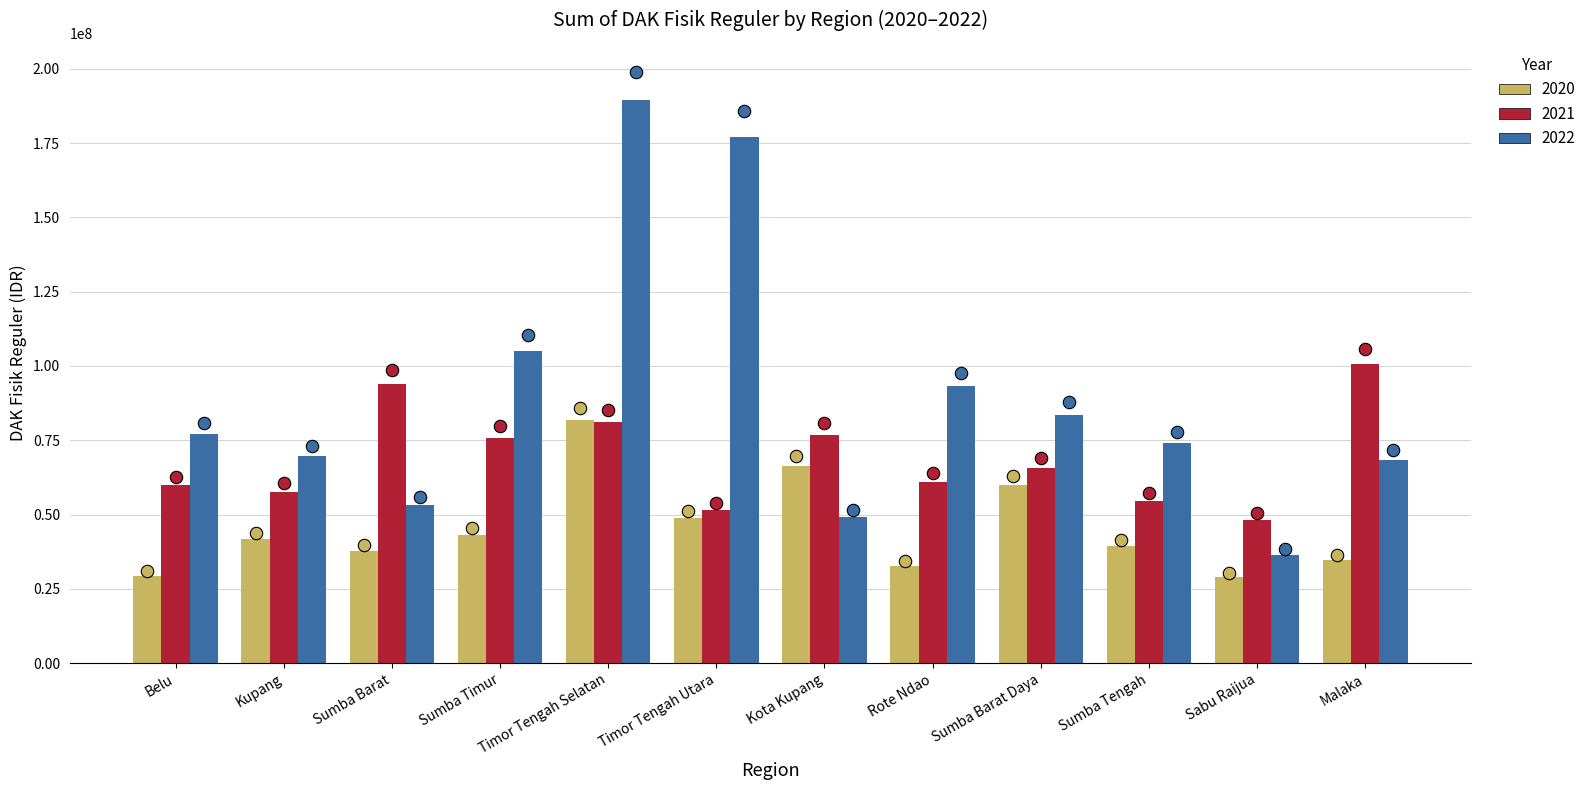

What is the total value across all series at Kupang?

169008924